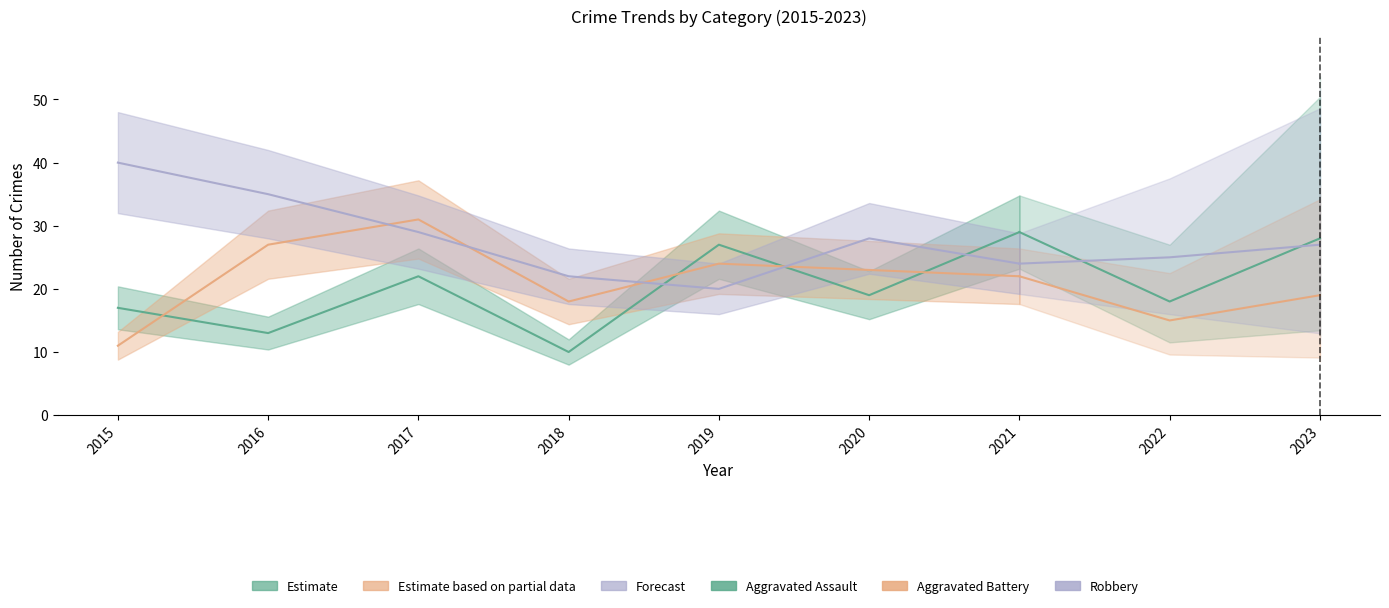

What is the value of the Robbery point at the 7th from the left?

24